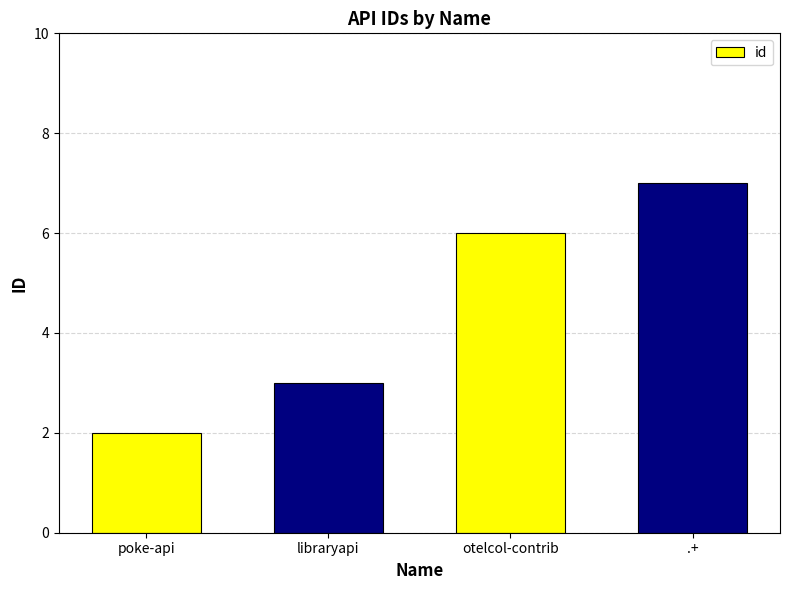

What is the value of the 1st bar from the left?

2